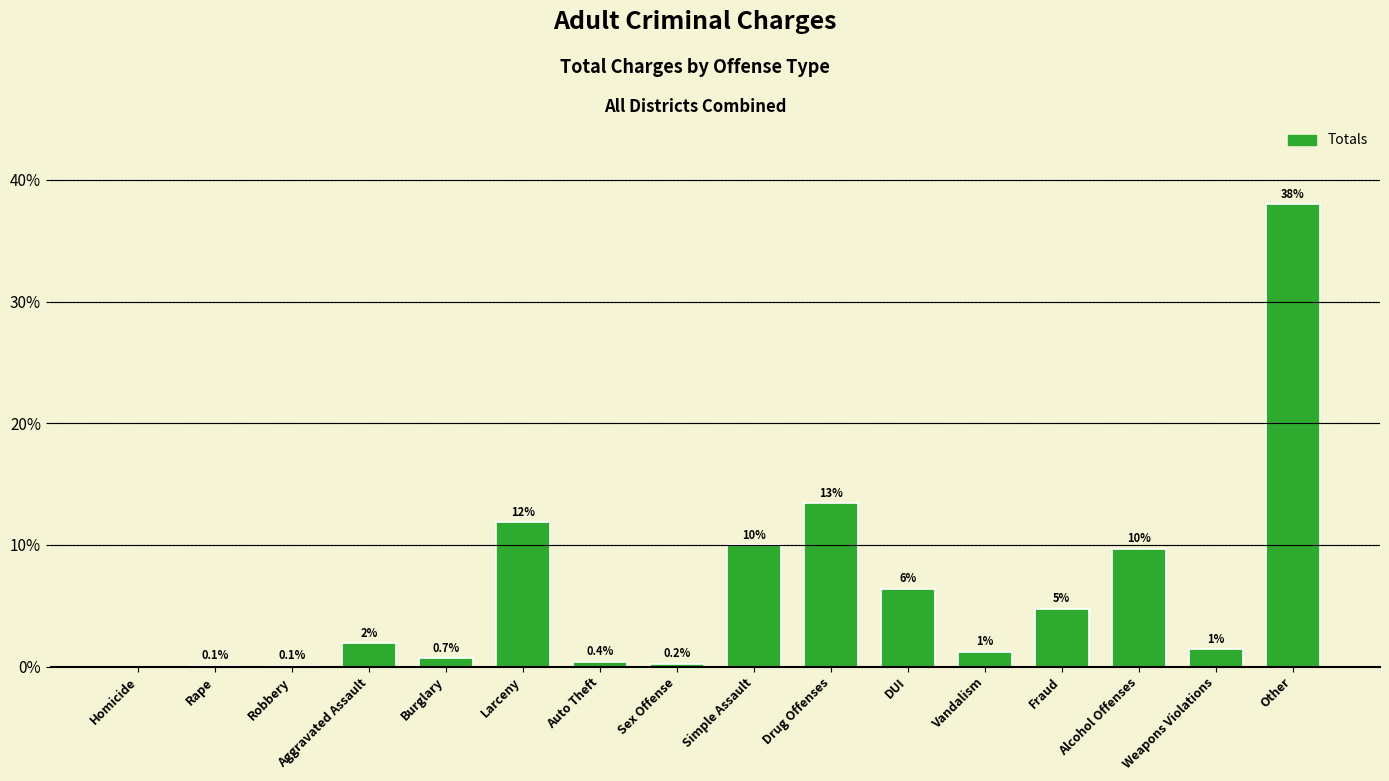

Approximately how many times larger is the value at Drug Offenses compared to Larceny?

1.1